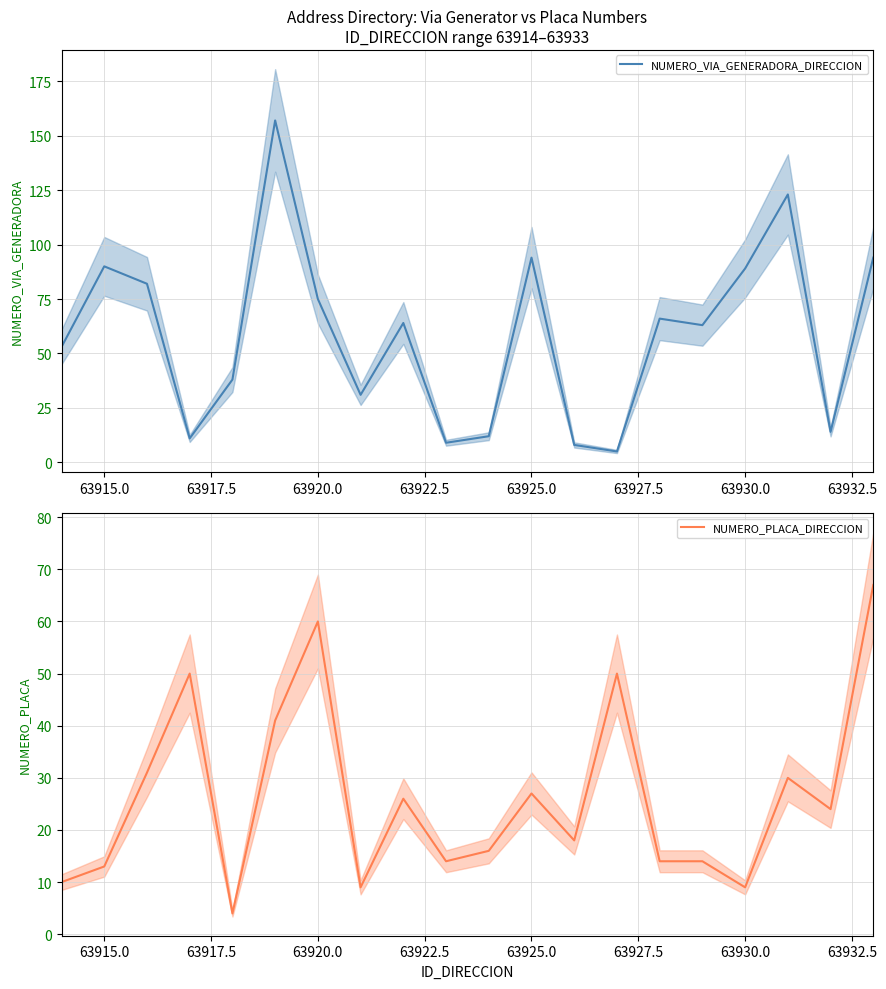

What is the minimum value for NUMERO_PLACA_DIRECCION?

4